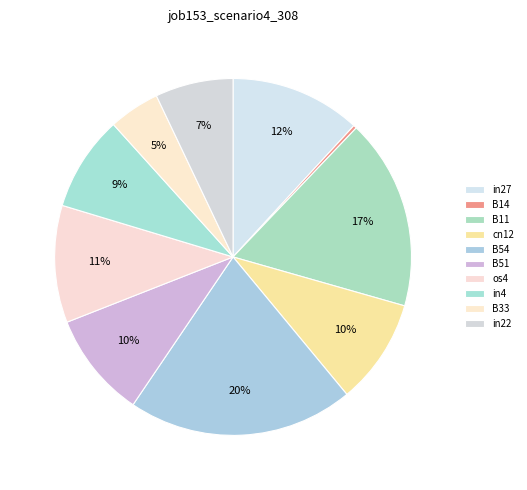

How many slices are in this pie chart?

10